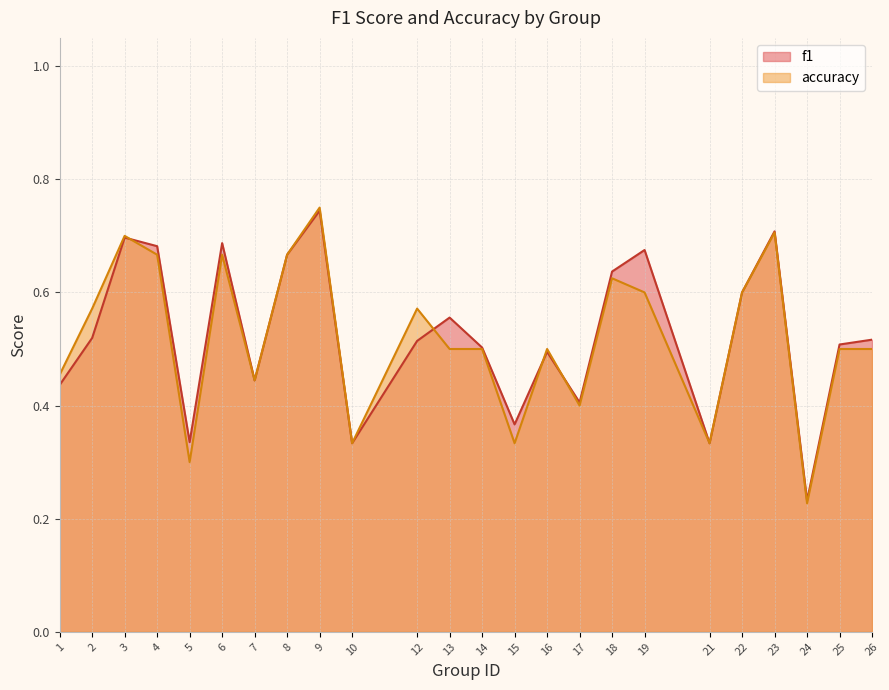

Which series has the largest total across all categories?

f1